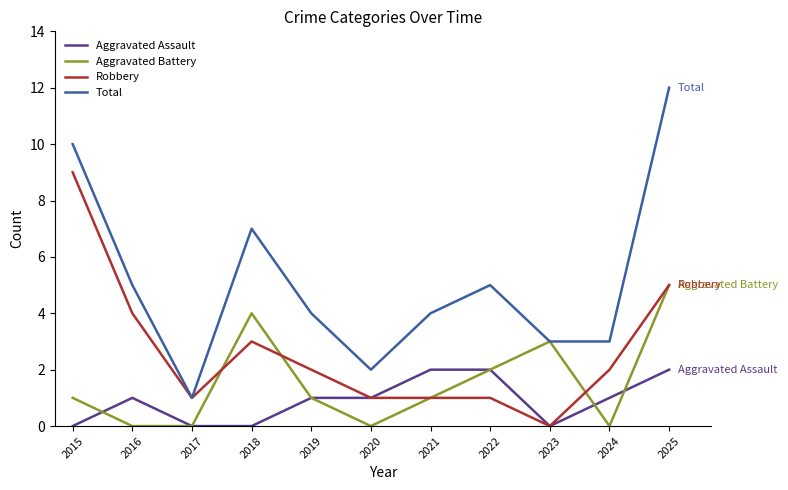

Where is the first local maximum for Aggravated Battery?

2018